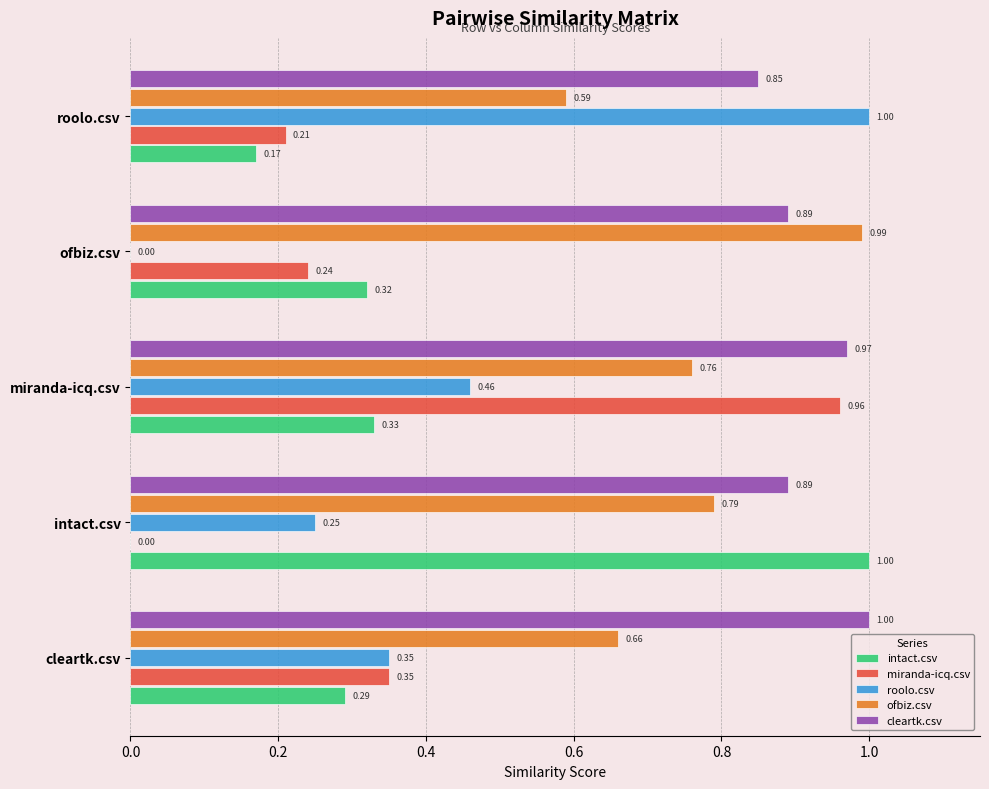

What is the sum of the intact.csv values at intact.csv and cleartk.csv?

1.3